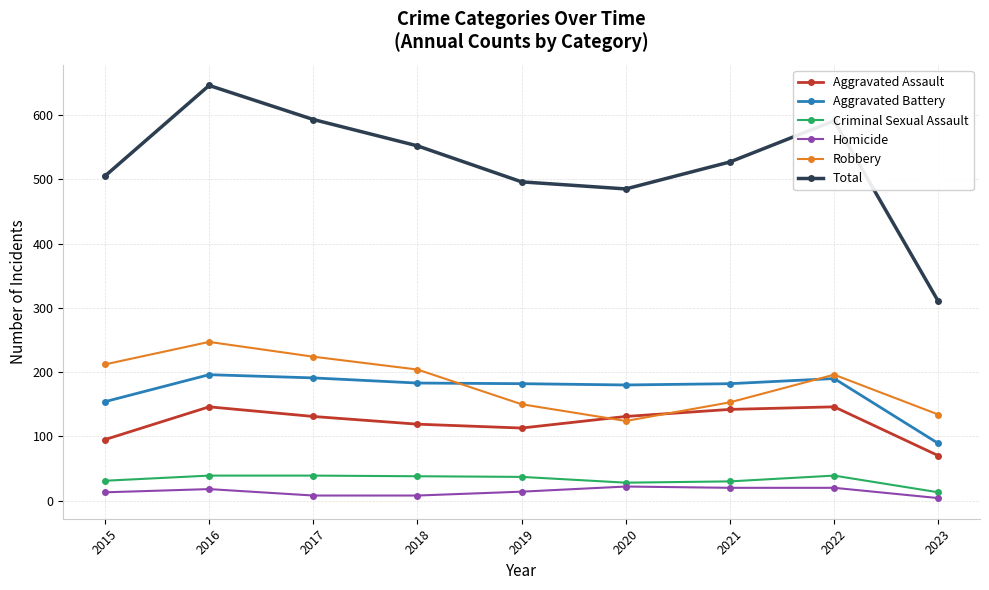

What is the highest value of the Robbery series?

247